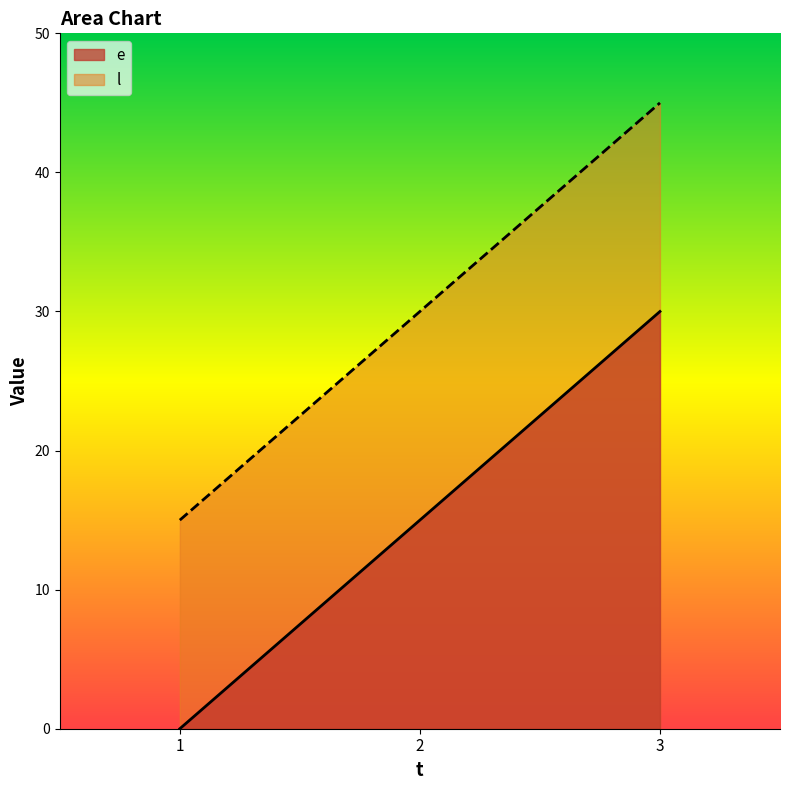

Reading left to right, what are all the values shown in this chart?

e: 0	15	30
l: 15	30	45